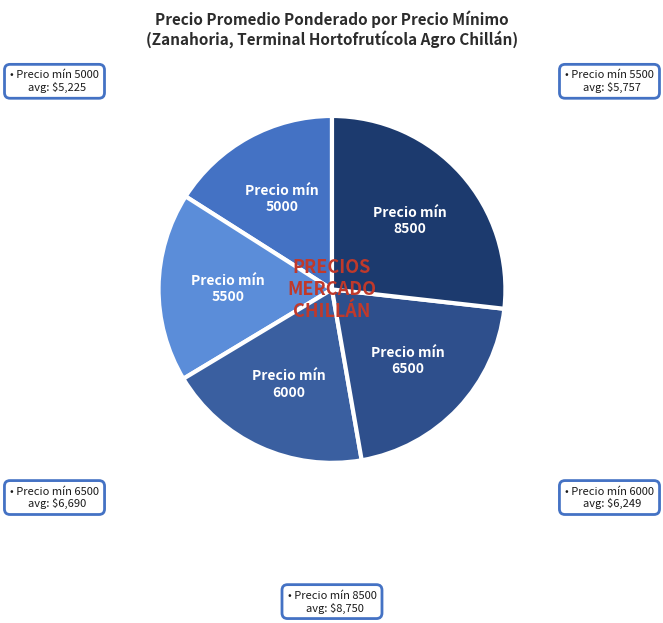

The Precio mín 5500 slice represents 25% of the pie. True or false?

False